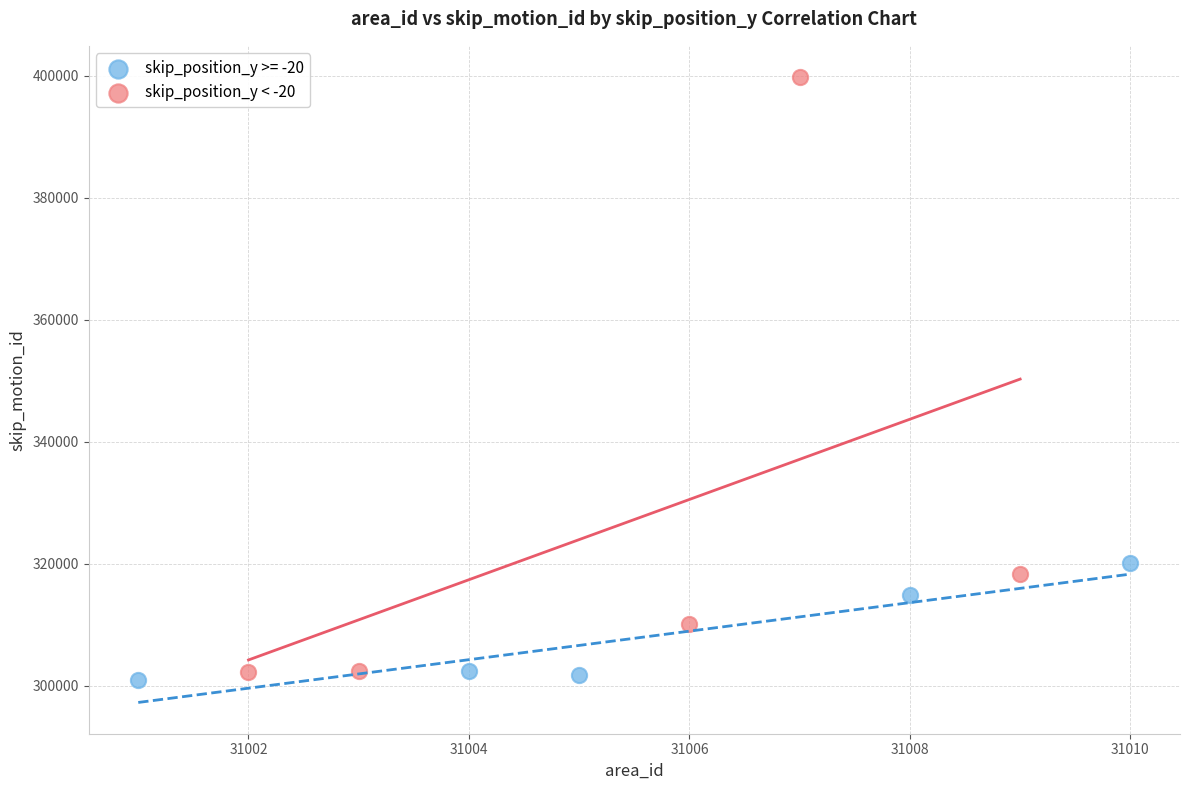

Which series reaches the maximum Y coordinate?

skip_position_y < -20